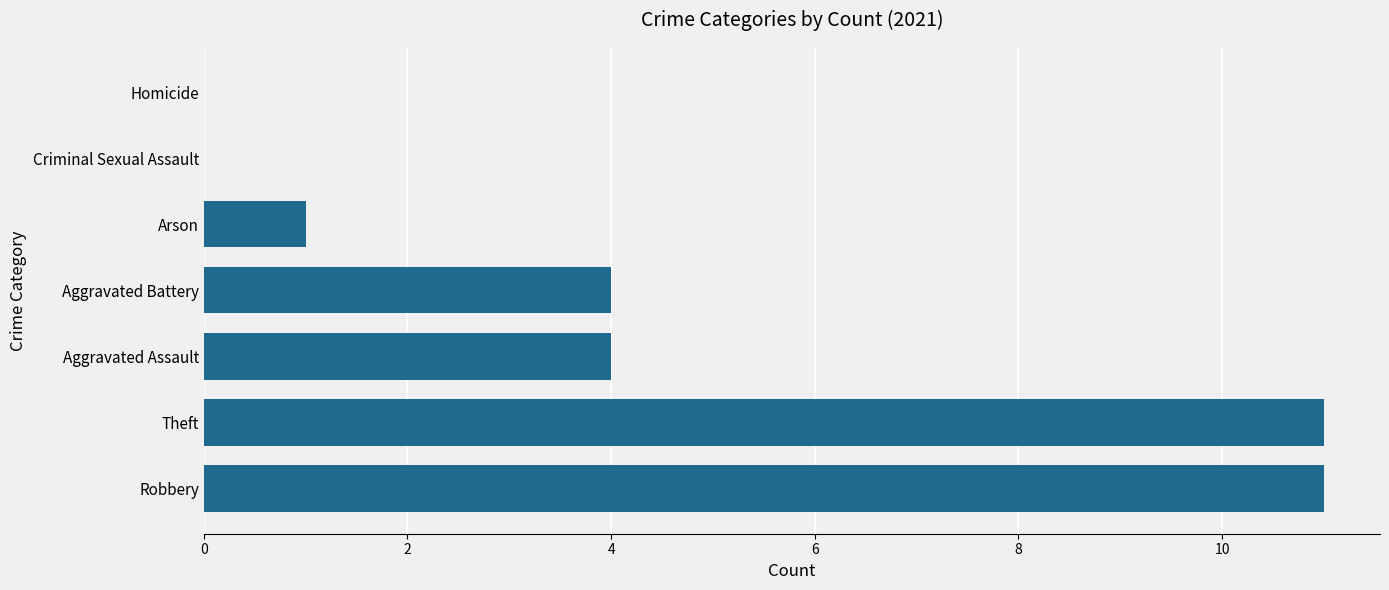

The chart shows a value of 2 at Aggravated Assault. True or false?

False